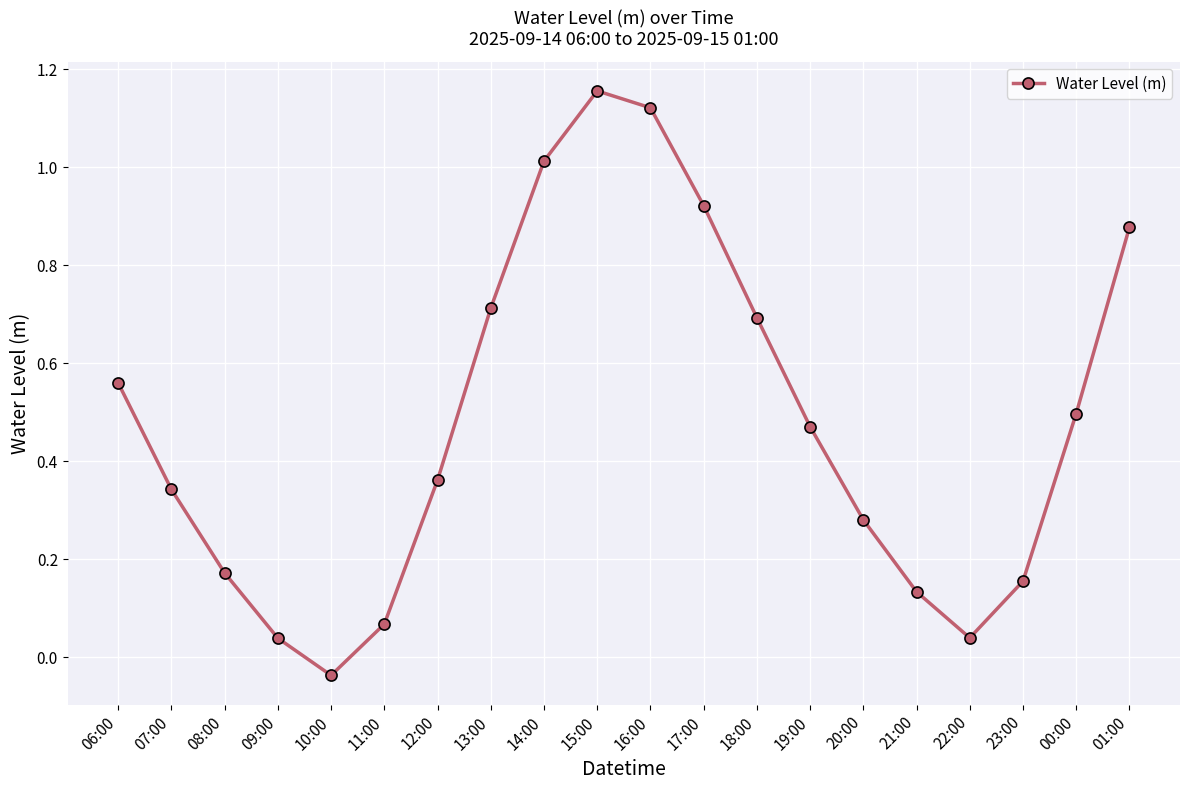

At which label does the data first exceed 0?

06:00